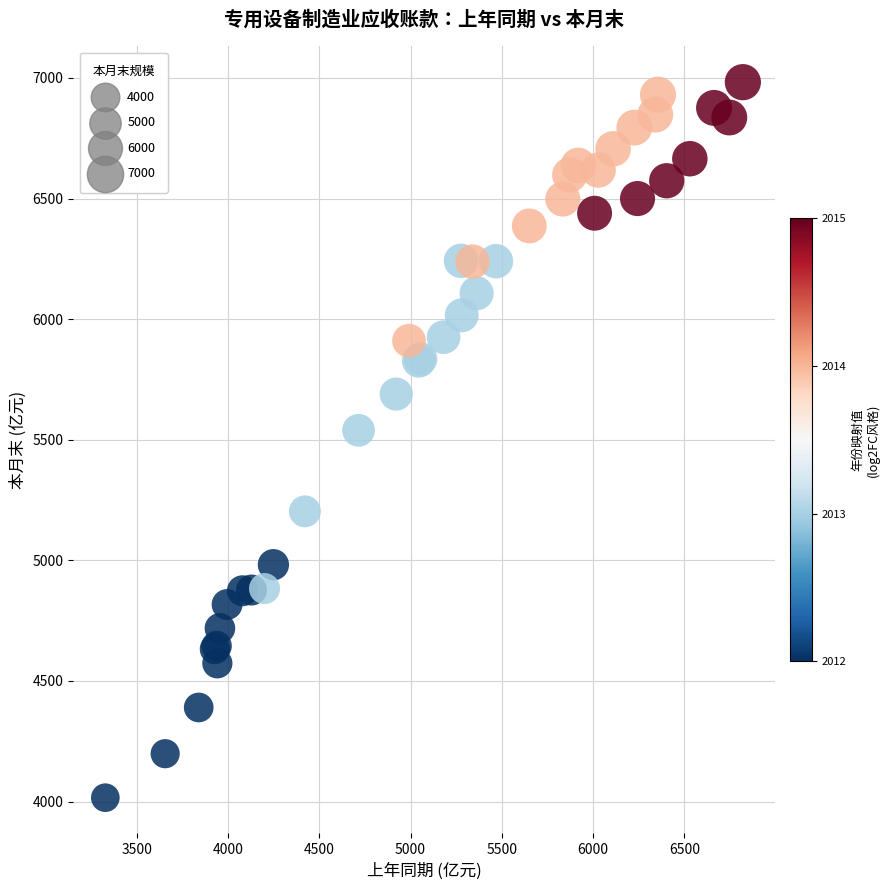

What Y value in the scatter plot is closest to 5499?

5539.1